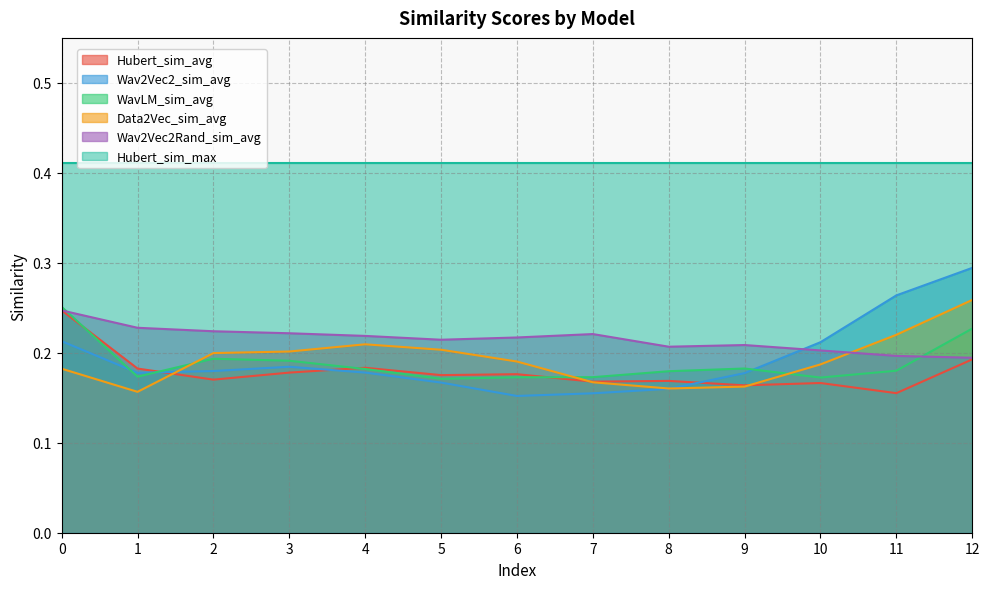

Is it true that Wav2Vec2_sim_avg equals 0.1 at 6?

False